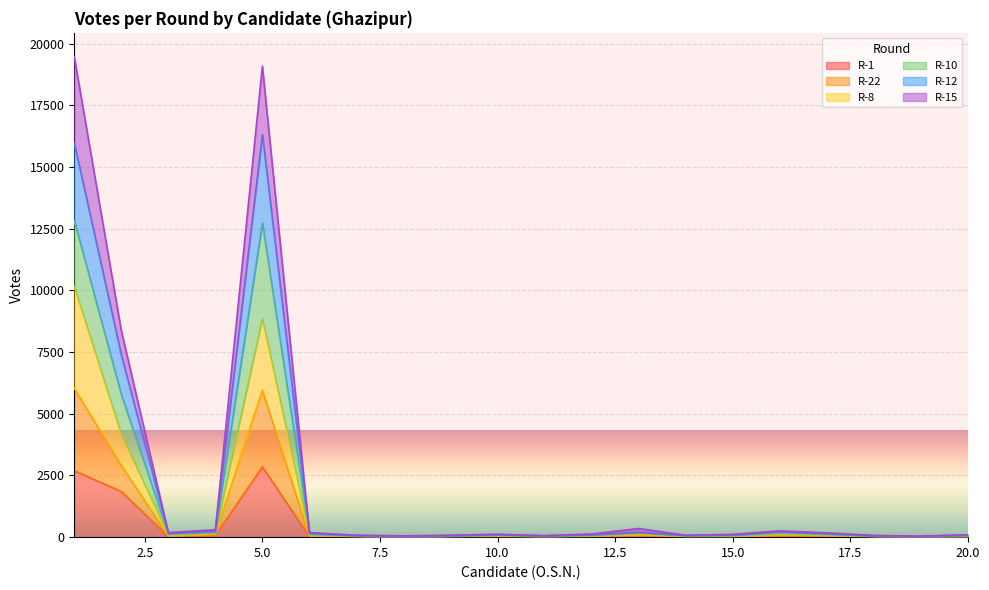

Is it true that R-8 equals 15 at 11?

False